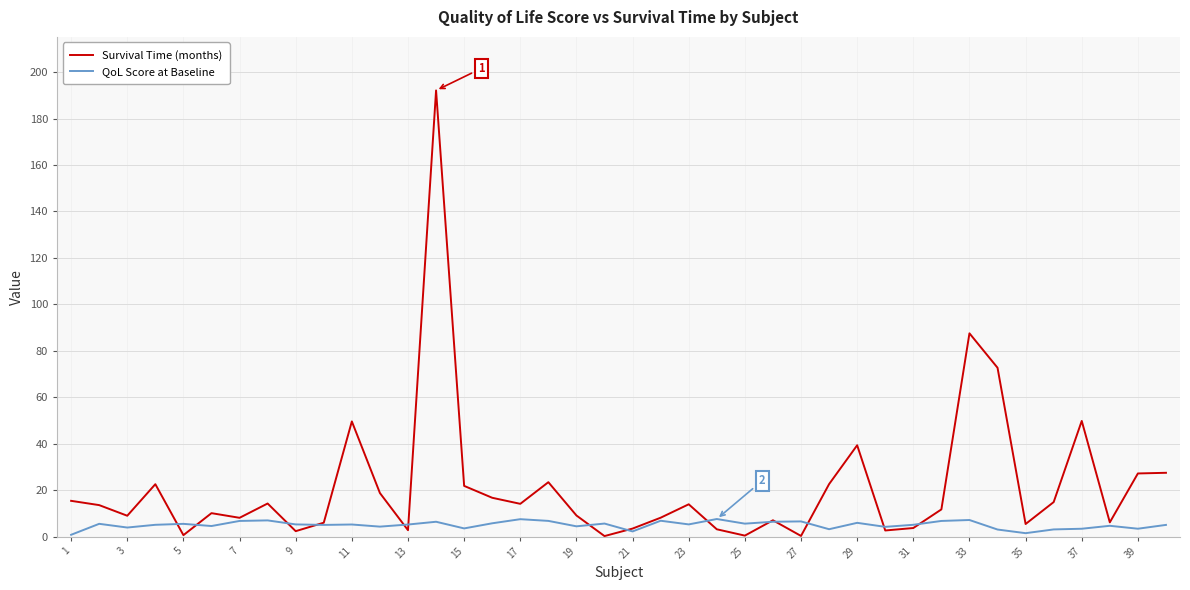

Which series has the widest spread of values?

Survival Time (months)